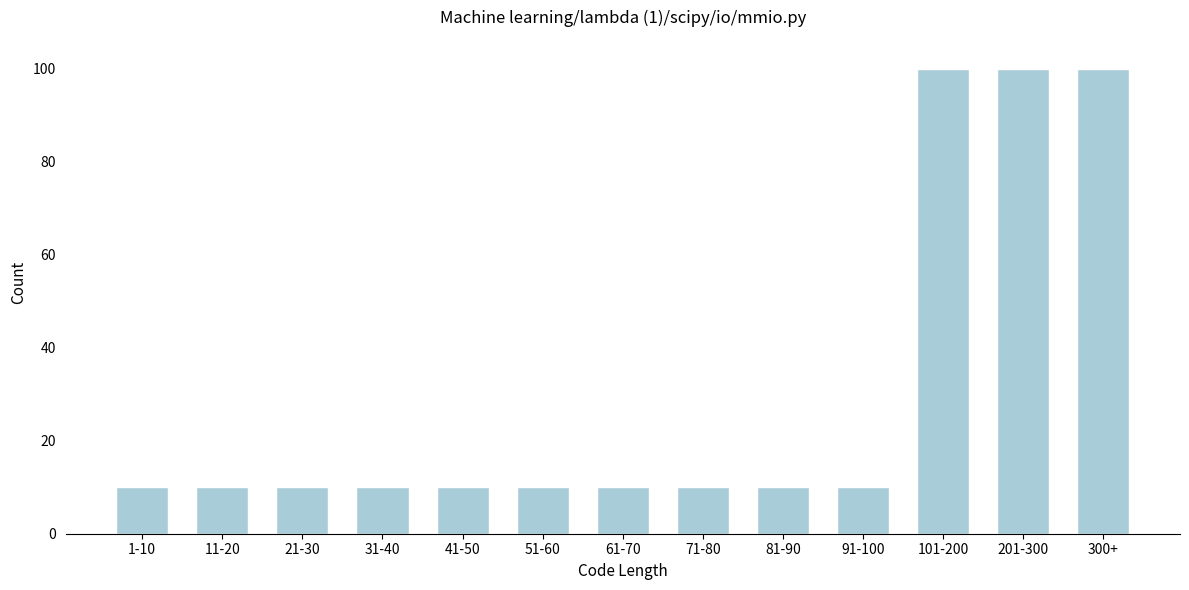

Reading left to right, what are all the values shown in this chart?

10	10	10	10	10	10	10	10	10	10	100	100	100